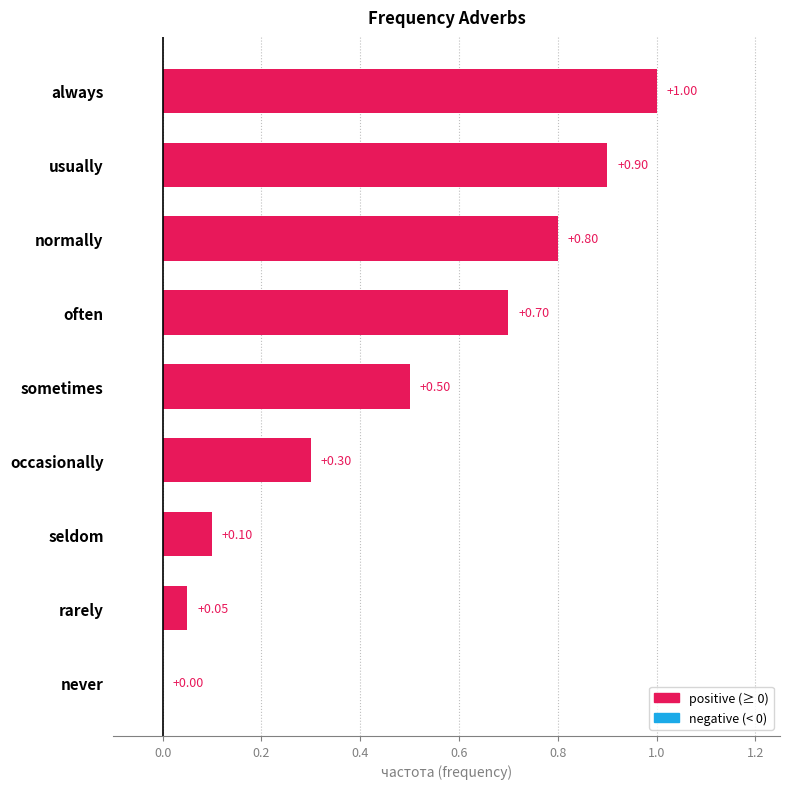

What is the maximum value shown in the chart?

1.0